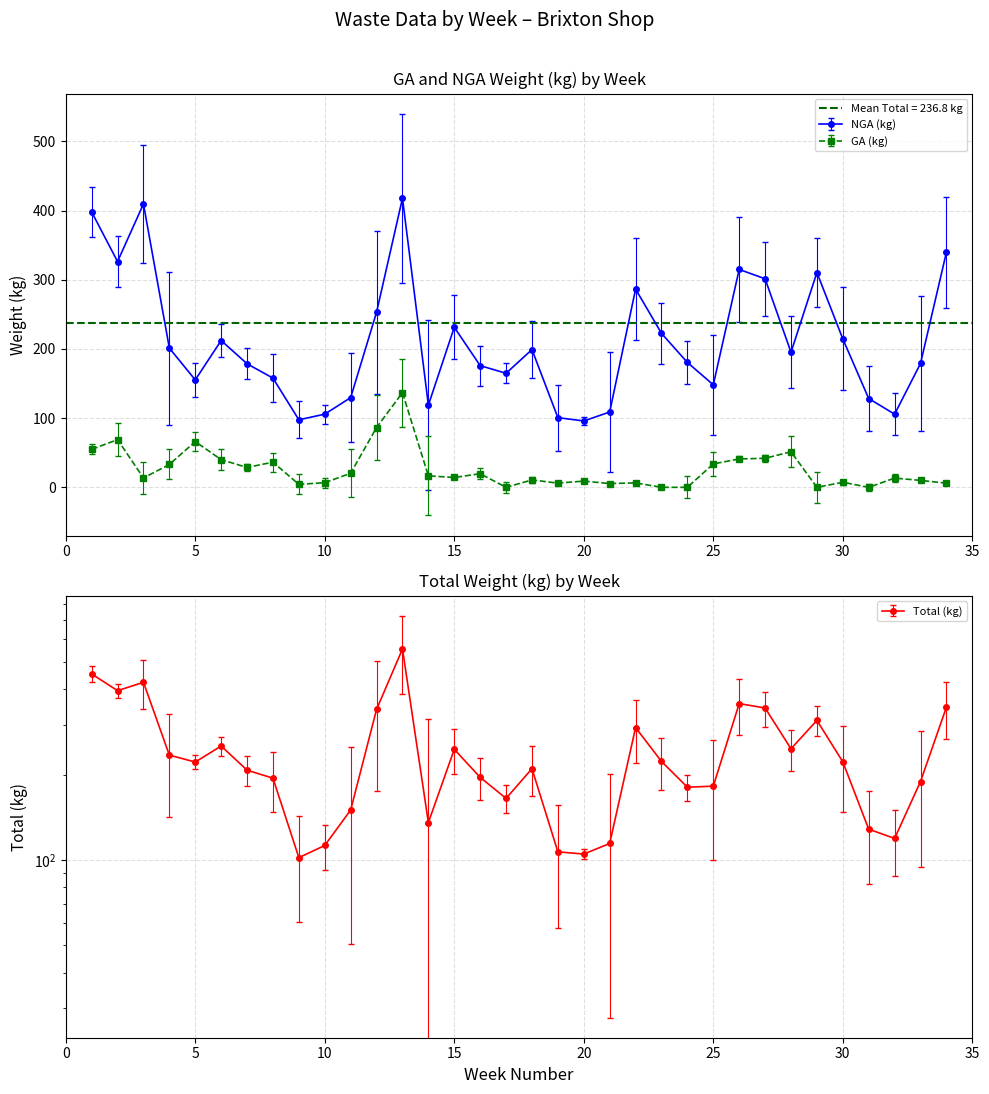

The NGA (kg) series shows 212.1 at 6. True or false?

True